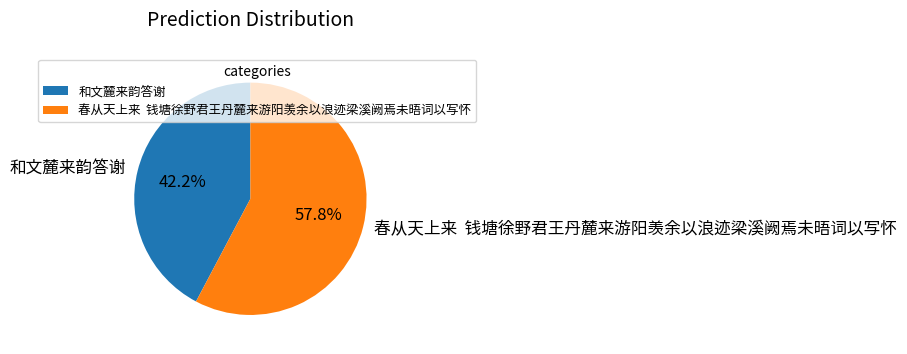

True or false: 和文麓来韵答谢 accounts for 42% of the total.

True